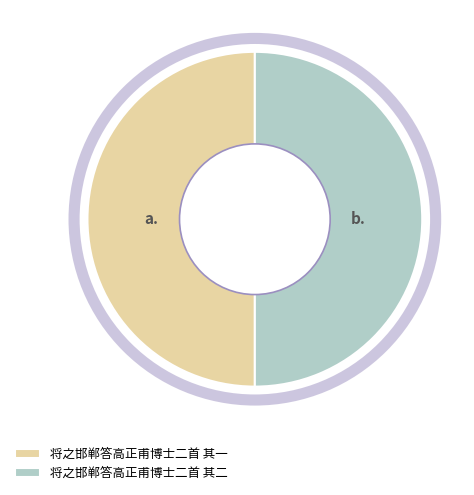

Approximately how many times larger is the value at 将之邯郸答高正甫博士二首 其二 compared to 将之邯郸答高正甫博士二首 其一?

1.0